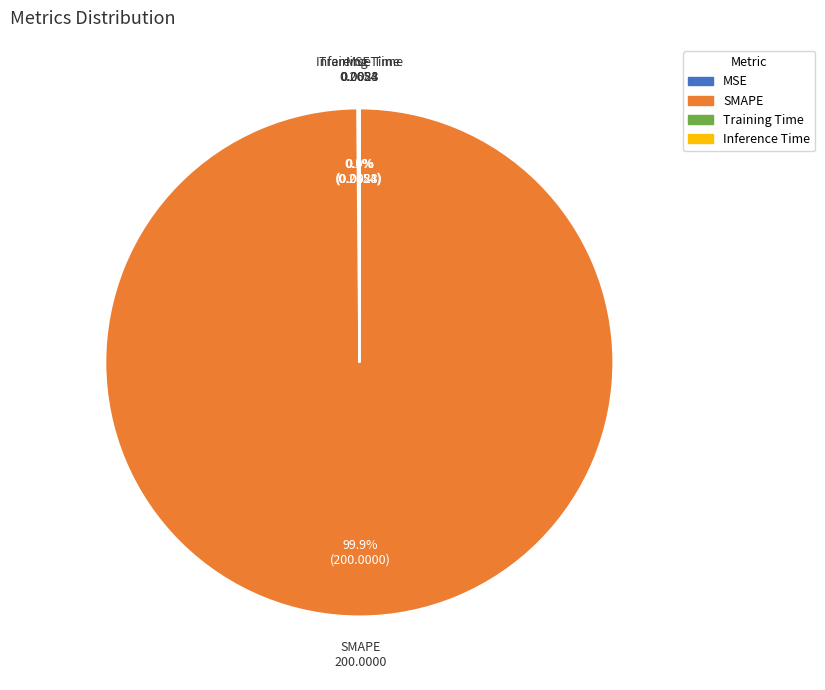

Which category has the biggest portion of the pie?

SMAPE